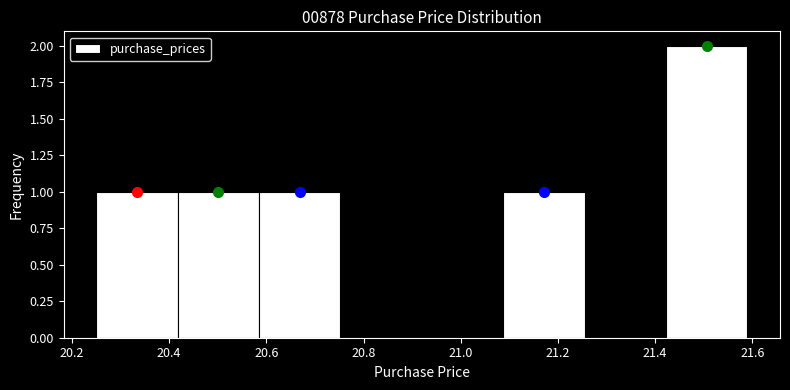

Reading left to right, list every bar in this chart as the range it spans on the x-axis followed by its height. Neither the bar edges nor the heights are printed on the chart, so give them approximately, as read against the axes.

20.26 to 20.42: 1
20.42 to 20.58: 1
20.58 to 20.76: 1
20.76 to 20.92: 0
20.92 to 21.08: 0
21.08 to 21.26: 1
21.26 to 21.42: 0
21.42 to 21.60: 2